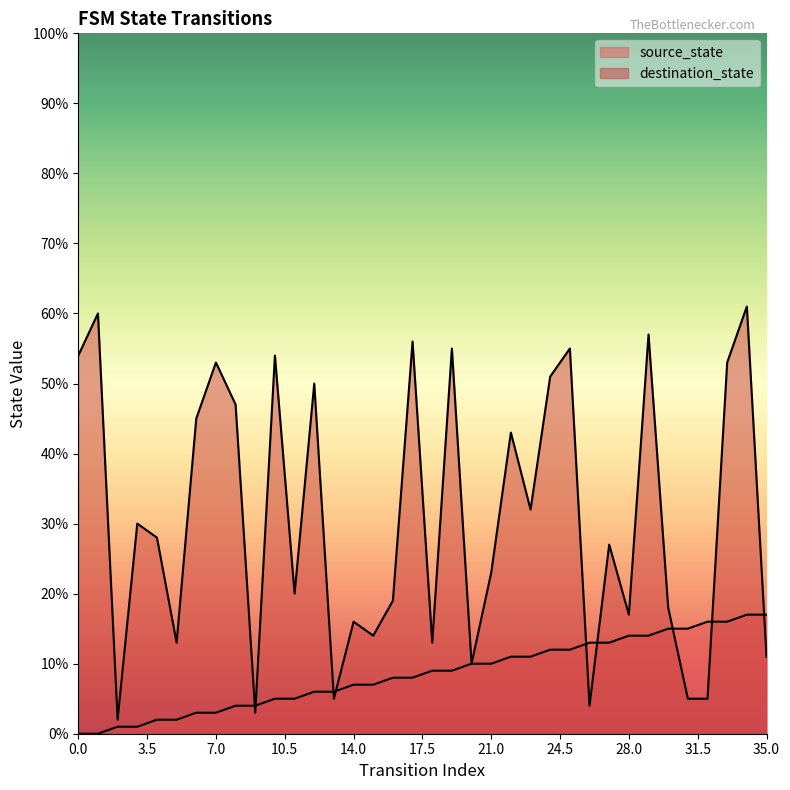

True or false: source_state has more than 1 interior local peaks.

False